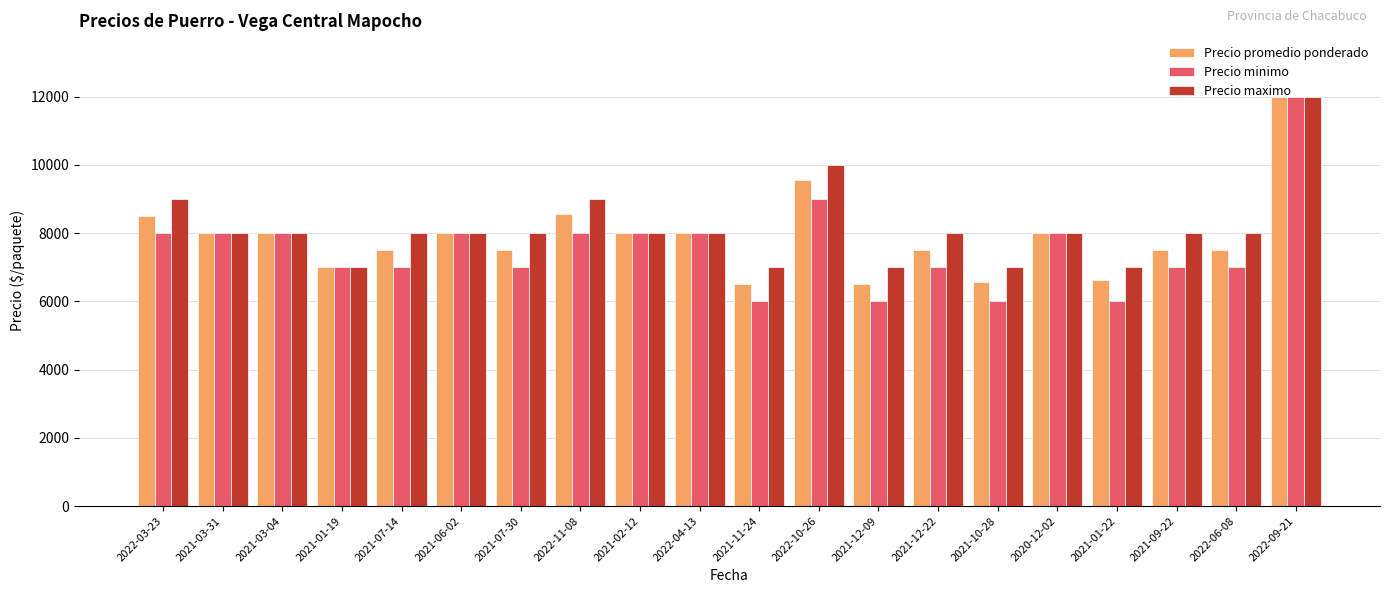

Is it true that Precio promedio ponderado equals 8500 at 2022-03-23?

True